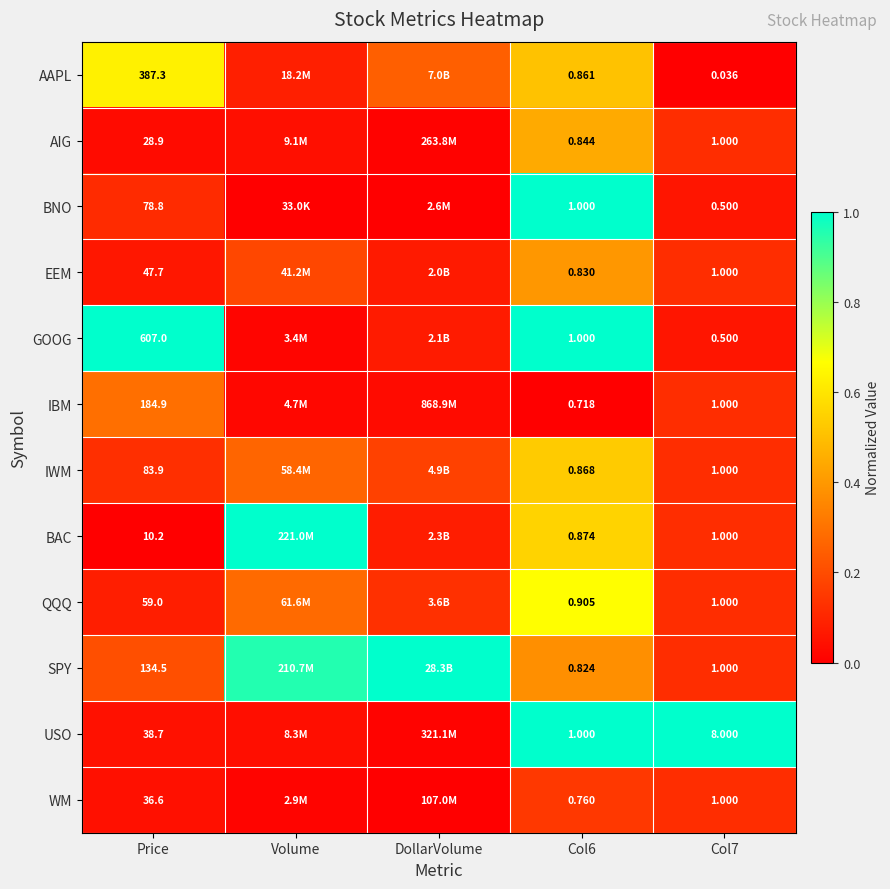

What is the difference between the highest and lowest values at Col7?

8.0